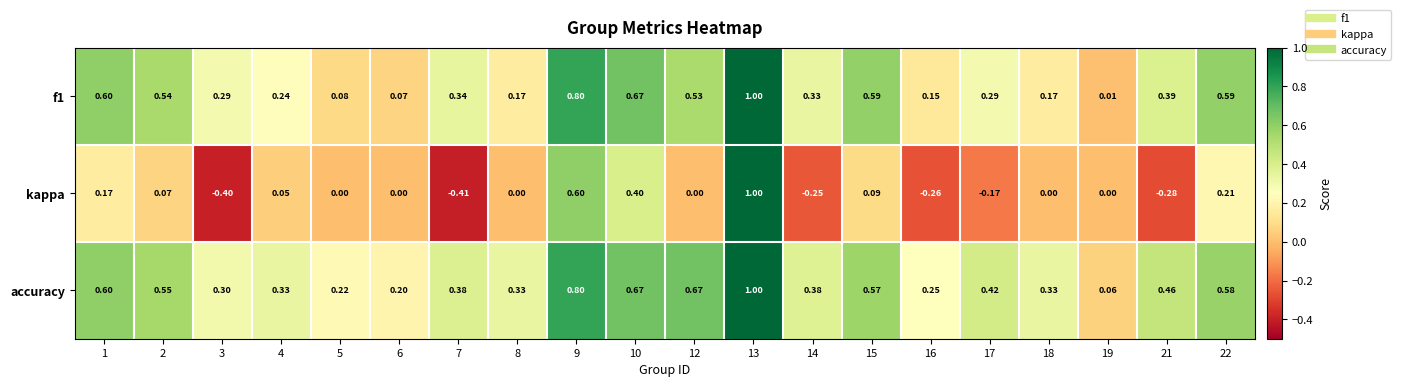

Which series has the widest spread of values?

kappa